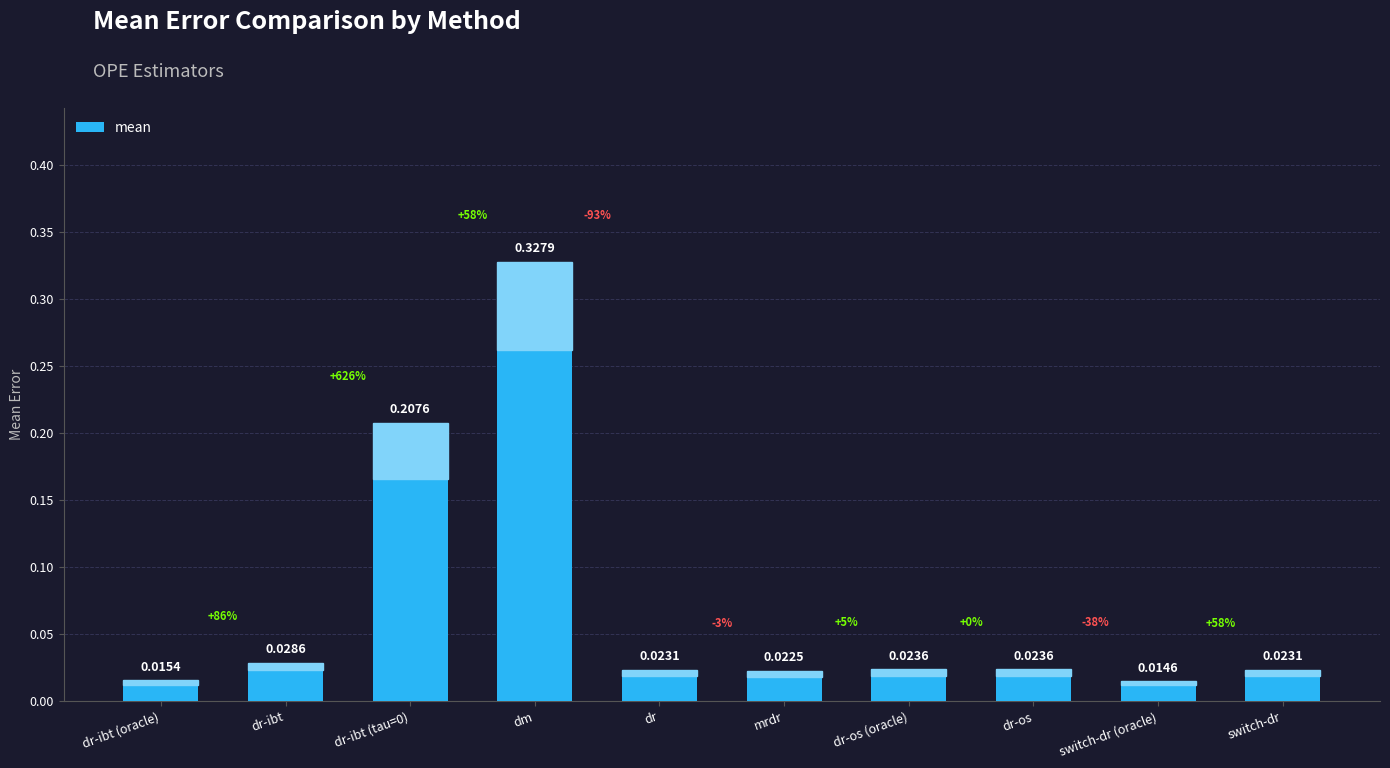

What position from the left is dr?

5